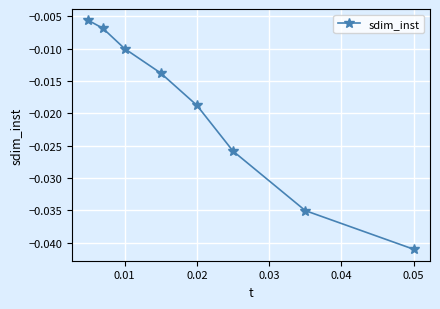

The value at 0.05 is -0.1. True or false?

False